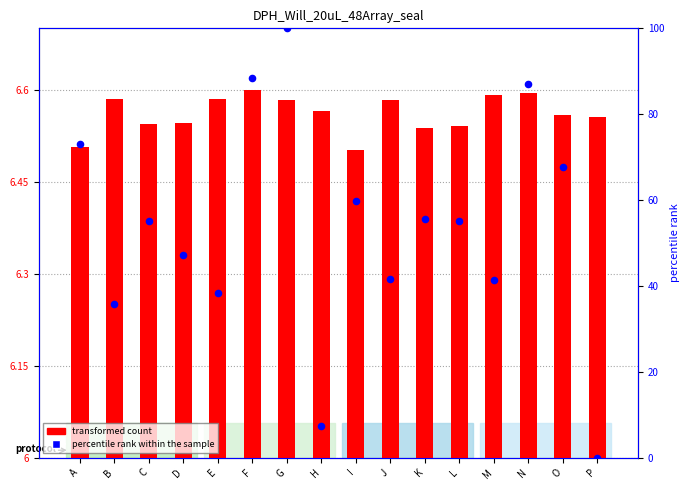

Which series has the largest total across all categories?

percentile rank within the sample